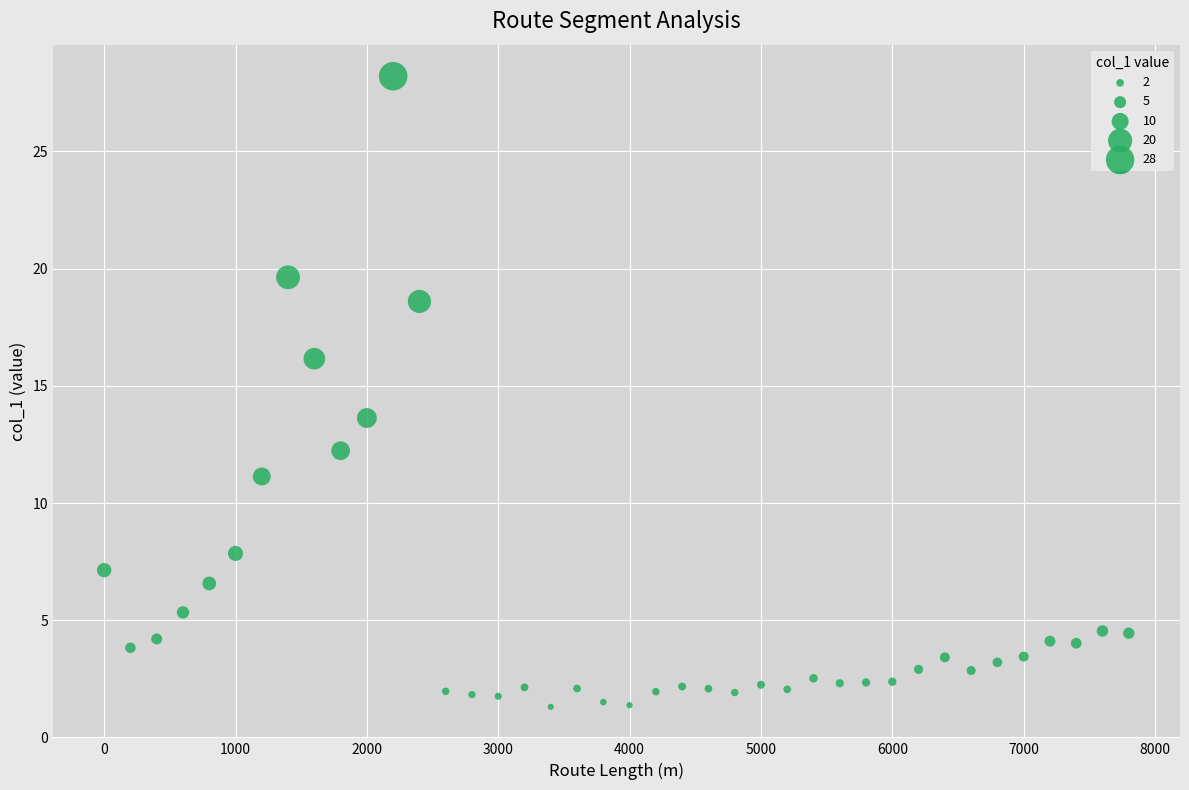

What Y value in the scatter plot is closest to 14?

13.6